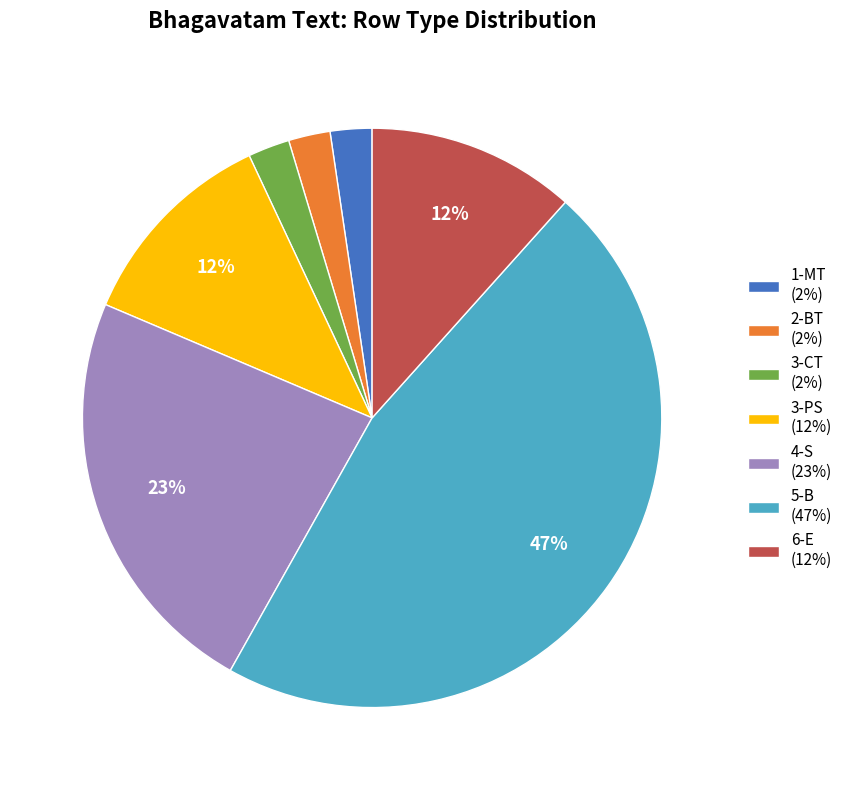

Count the number of slices in the pie.

7